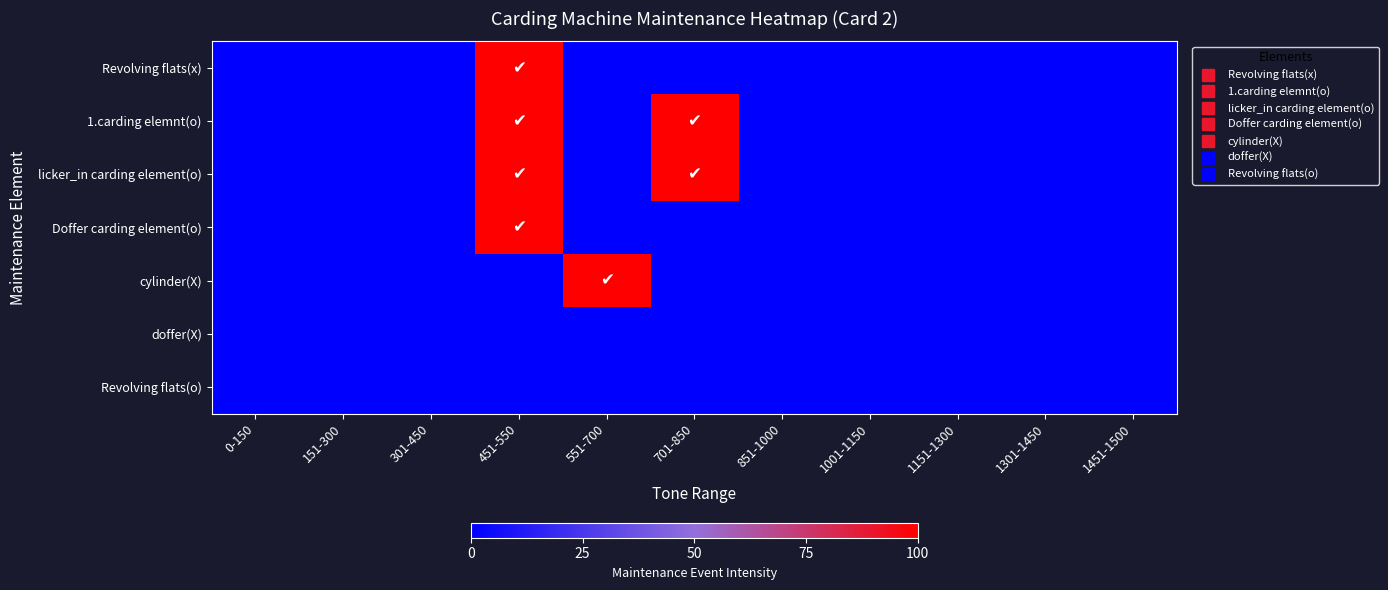

At which category is the sum across all series the highest?

451-550